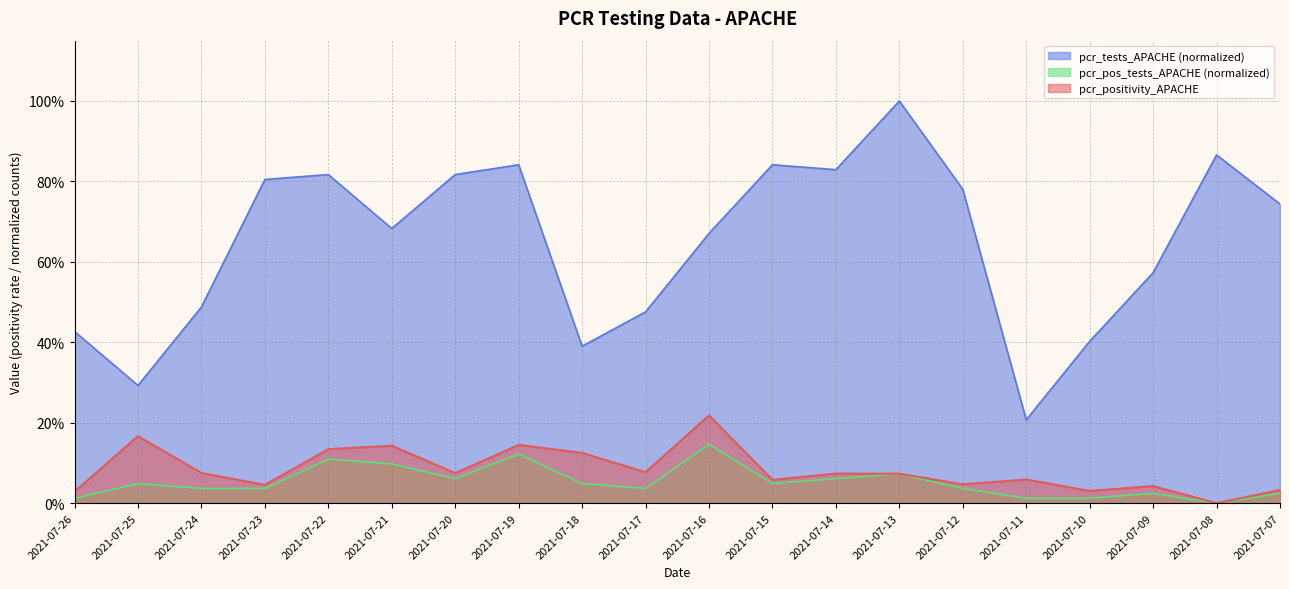

Count the number of categories in the chart.

20